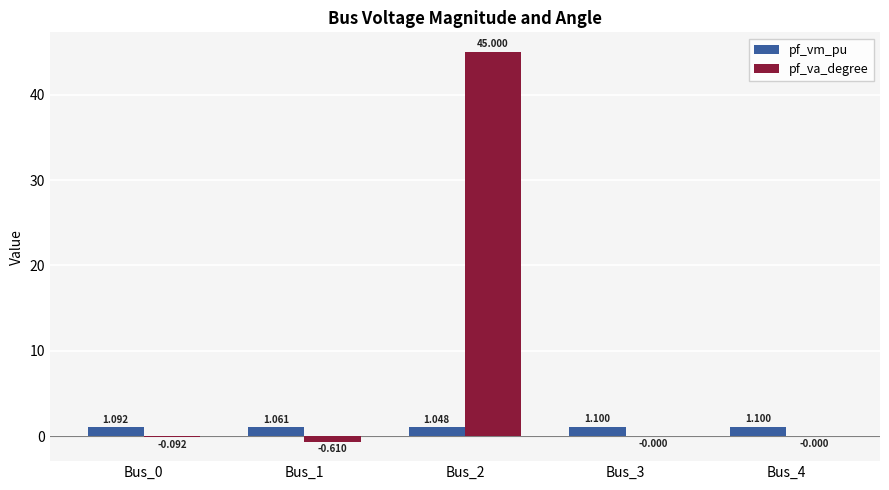

Which series changed the most between Bus_0 and Bus_3?

pf_va_degree